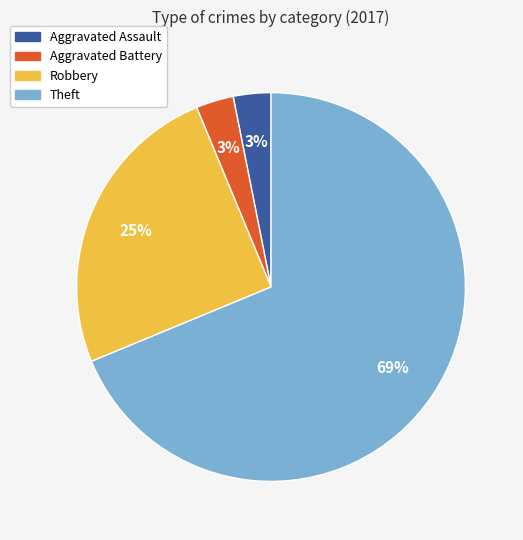

To the nearest percent, what is the difference between the Theft and Aggravated Battery slice percentages?

66%